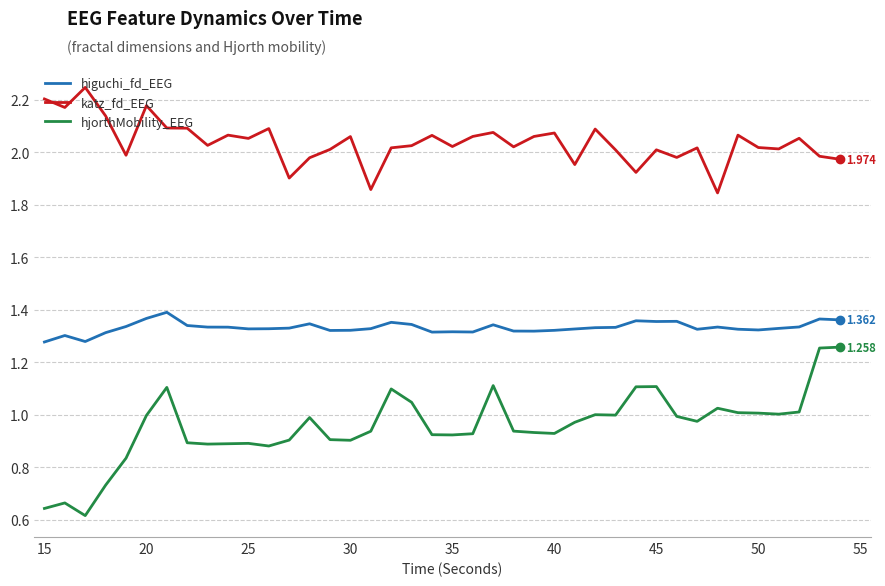

Rank the series by their average value, from highest to lowest.

katz_fd_EEG, higuchi_fd_EEG, hjorthMobility_EEG